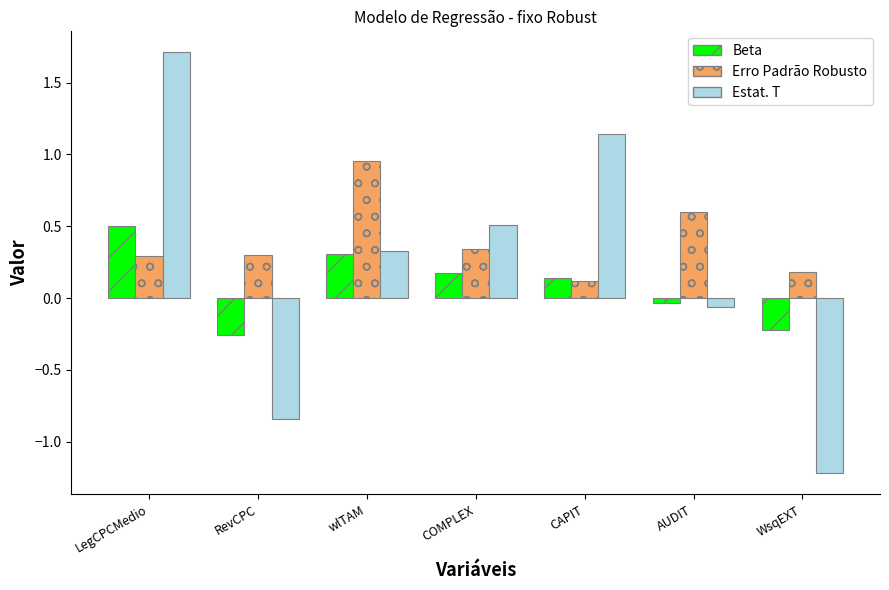

How many bars are there in total?

21